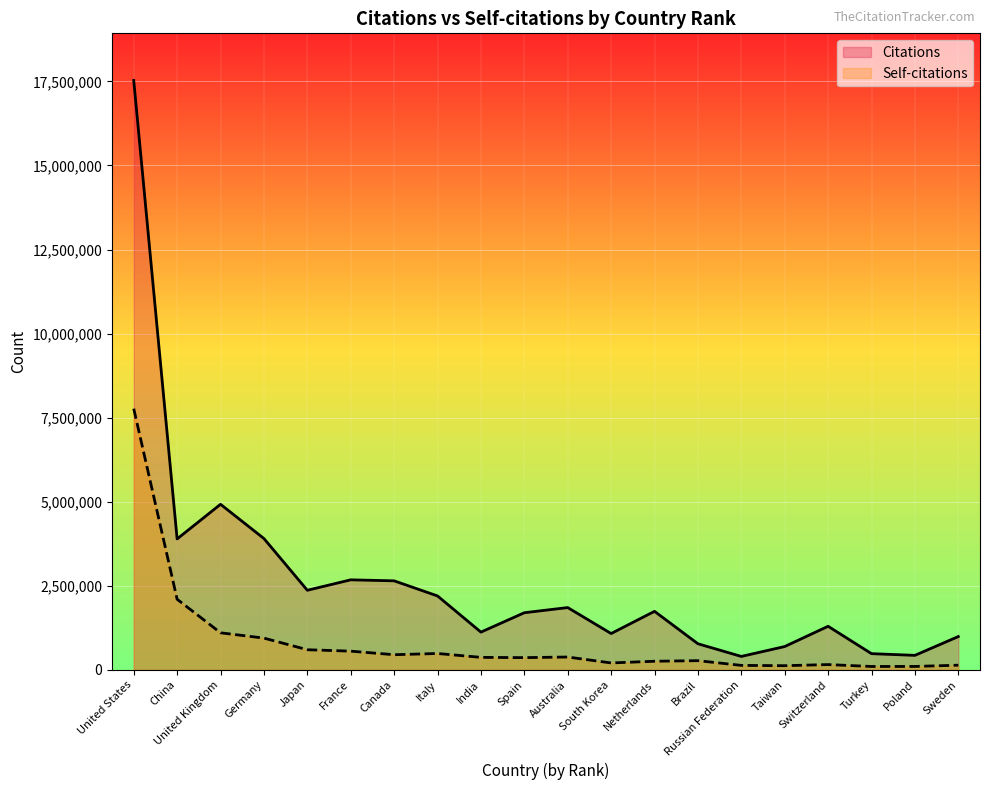

The value of Citations at Australia is 3070116. True or false?

False